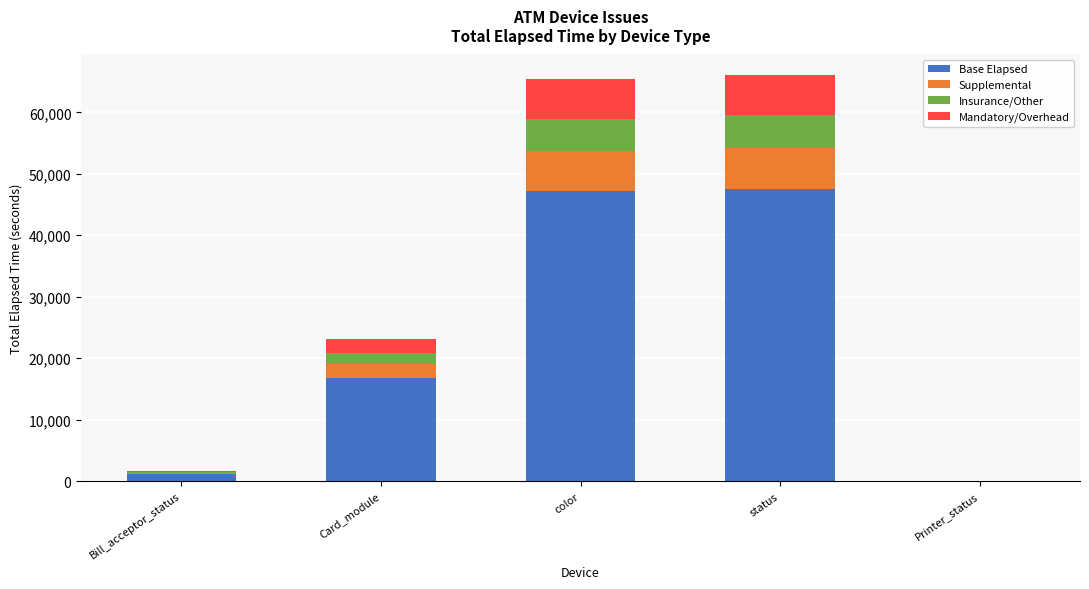

True or false: Base Elapsed has a value of 47165.0 at color.

True